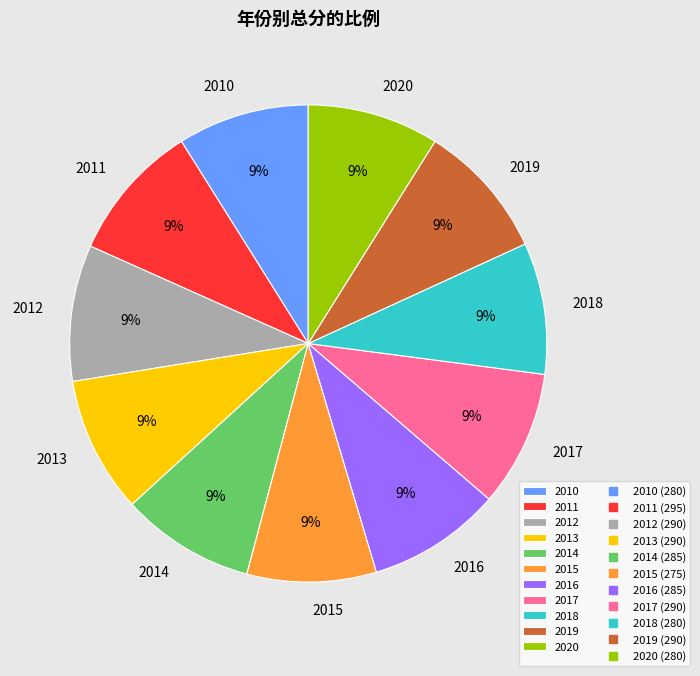

Is the sum of 2015 and 2010 greater than half?

No